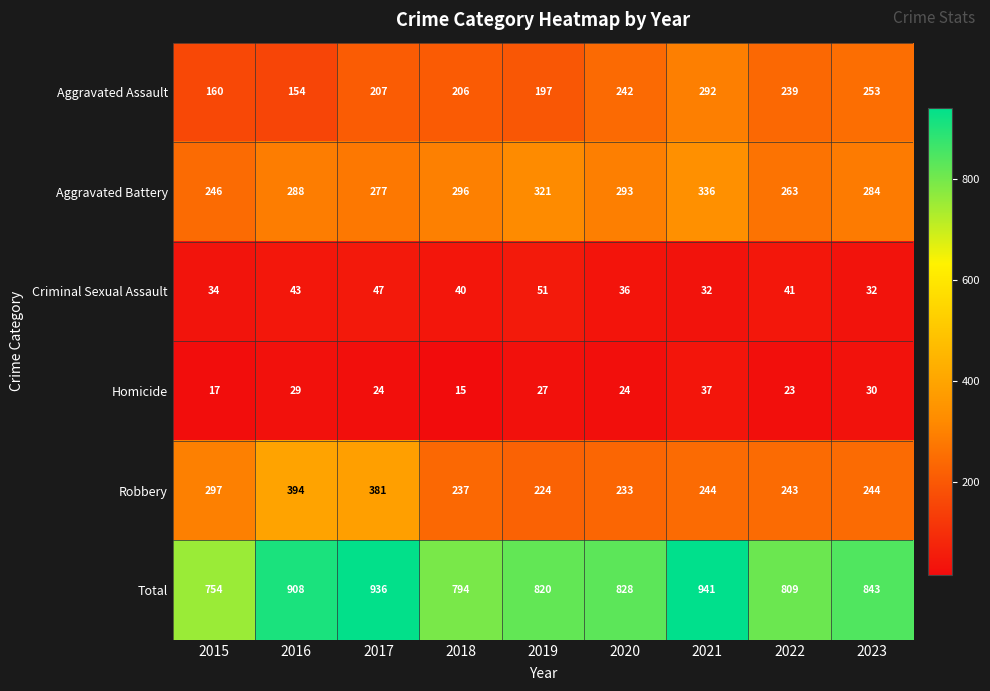

Rank the series at 2020 from highest to lowest value.

Total, Aggravated Battery, Aggravated Assault, Robbery, Criminal Sexual Assault, Homicide